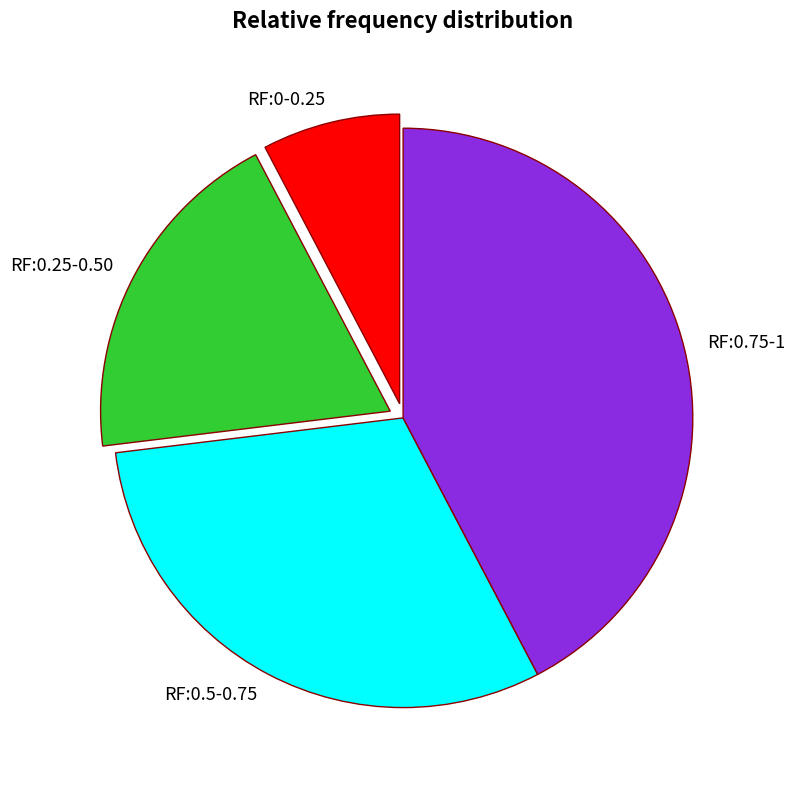

What is the ratio of the value at RF:0.5-0.75 to the value at RF:0-0.25?

4.0